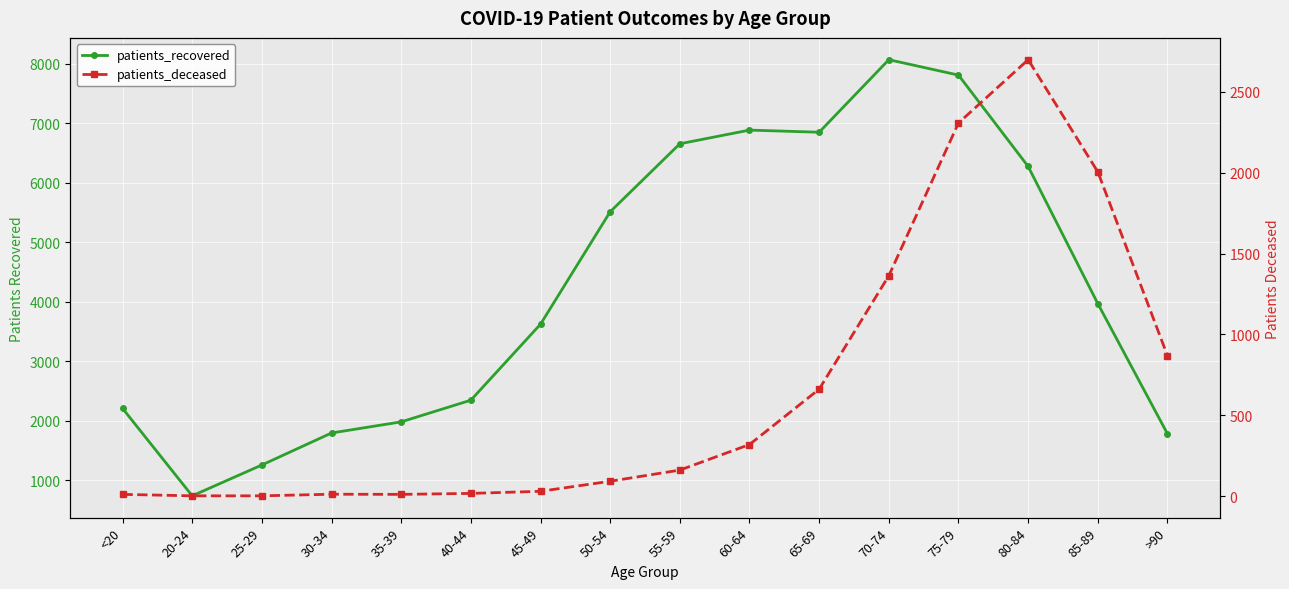

List the labels in order of patients_recovered value, smallest first.

20-24, 25-29, >90, 30-34, 35-39, <20, 40-44, 45-49, 85-89, 50-54, 80-84, 55-59, 65-69, 60-64, 75-79, 70-74